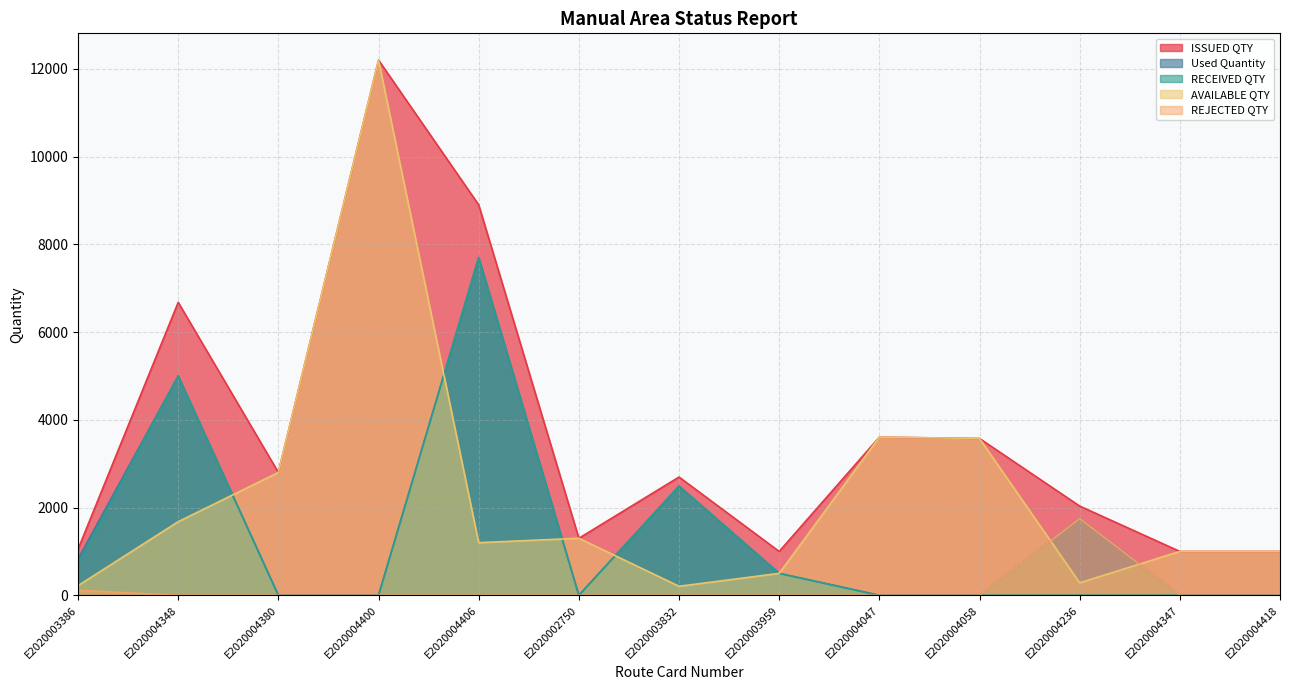

How many lines are shown in the chart?

5